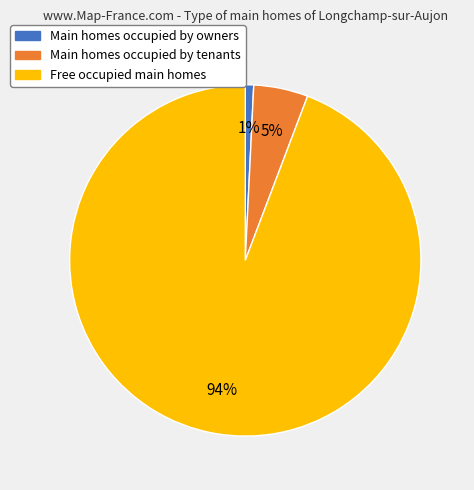

To the nearest percent, what is the difference between the largest and smallest slice percentages?

93%